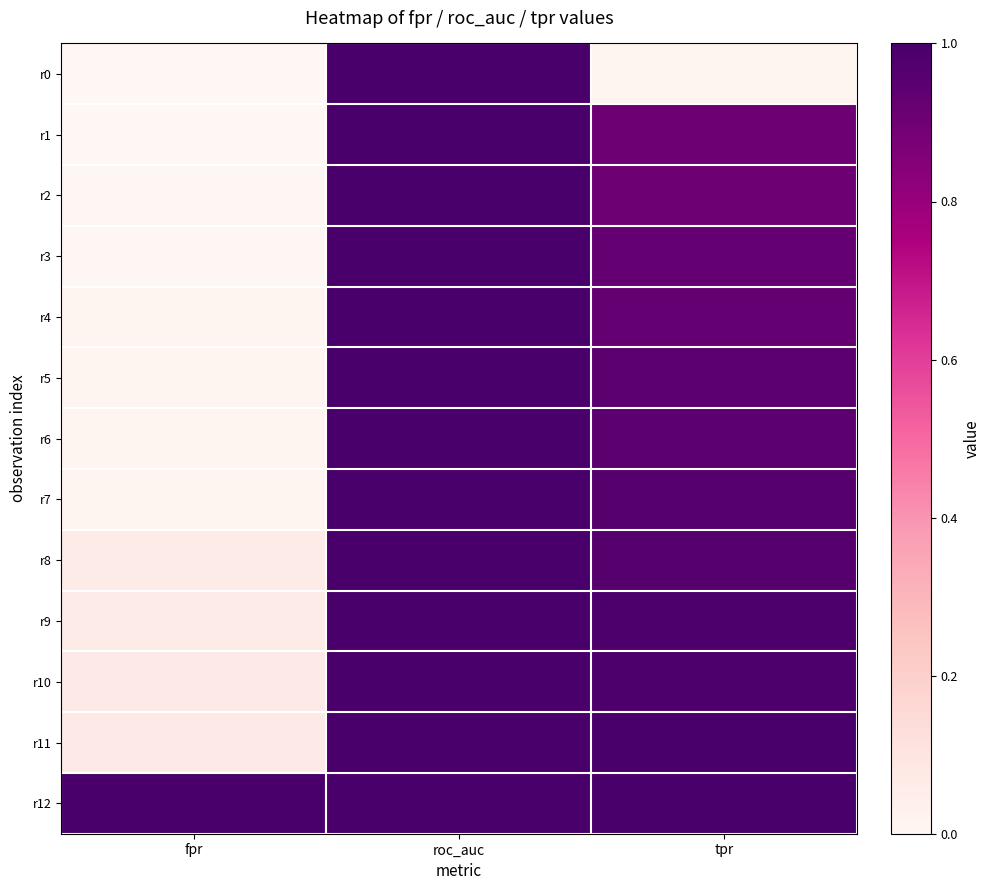

At tpr, list the series in order from smallest to largest.

r0, r1, r2, r3, r4, r5, r6, r7, r8, r9, r10, r11, r12